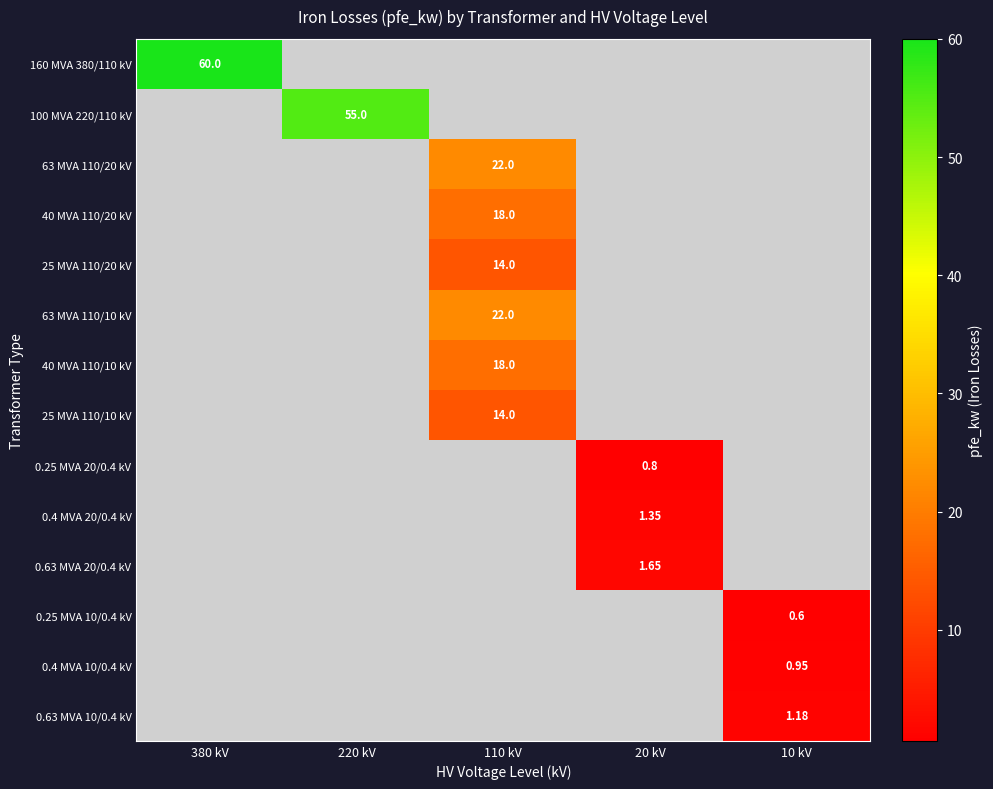

Which has a higher value, 220 kV or 380 kV?

380 kV